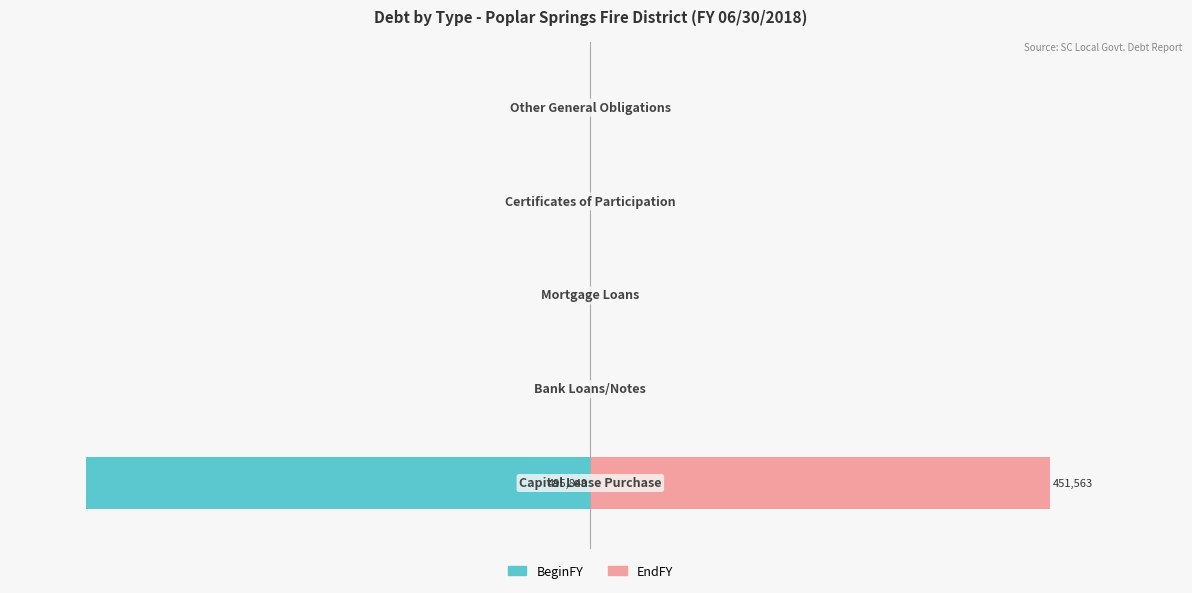

Are the bars horizontal?

Yes